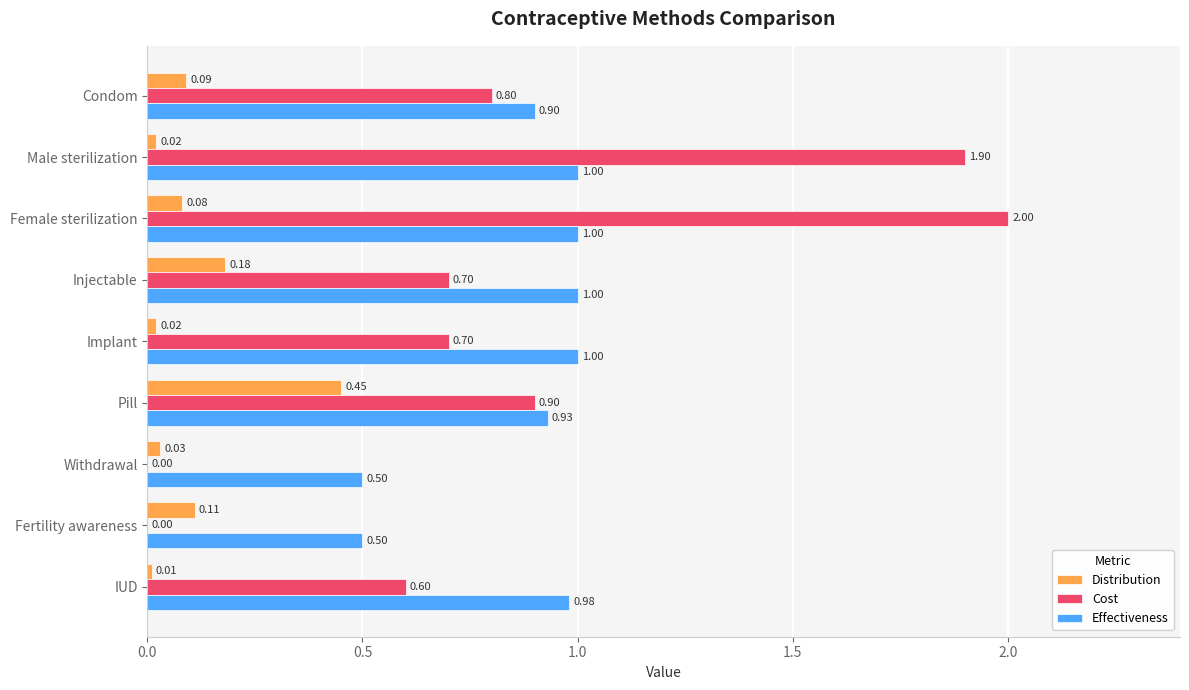

At which label is Distribution closest to 0?

IUD